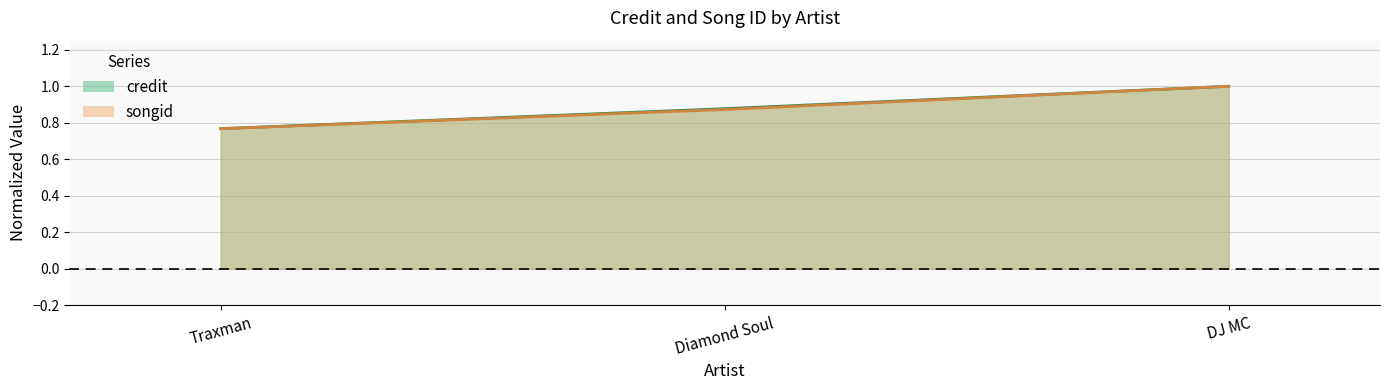

How many series are shown in this chart?

2